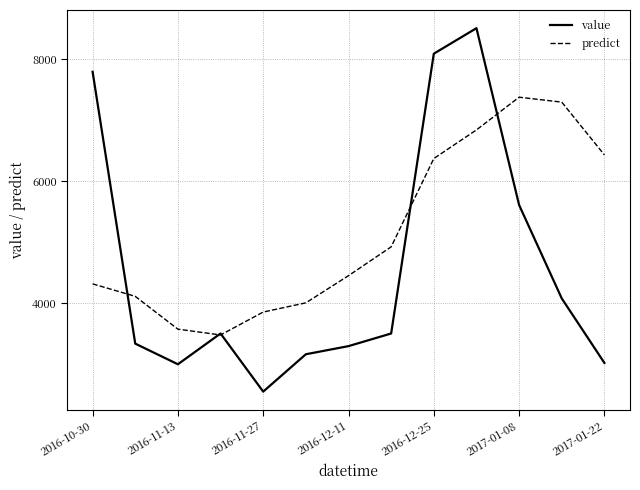

Which series has the largest range (max minus min)?

value